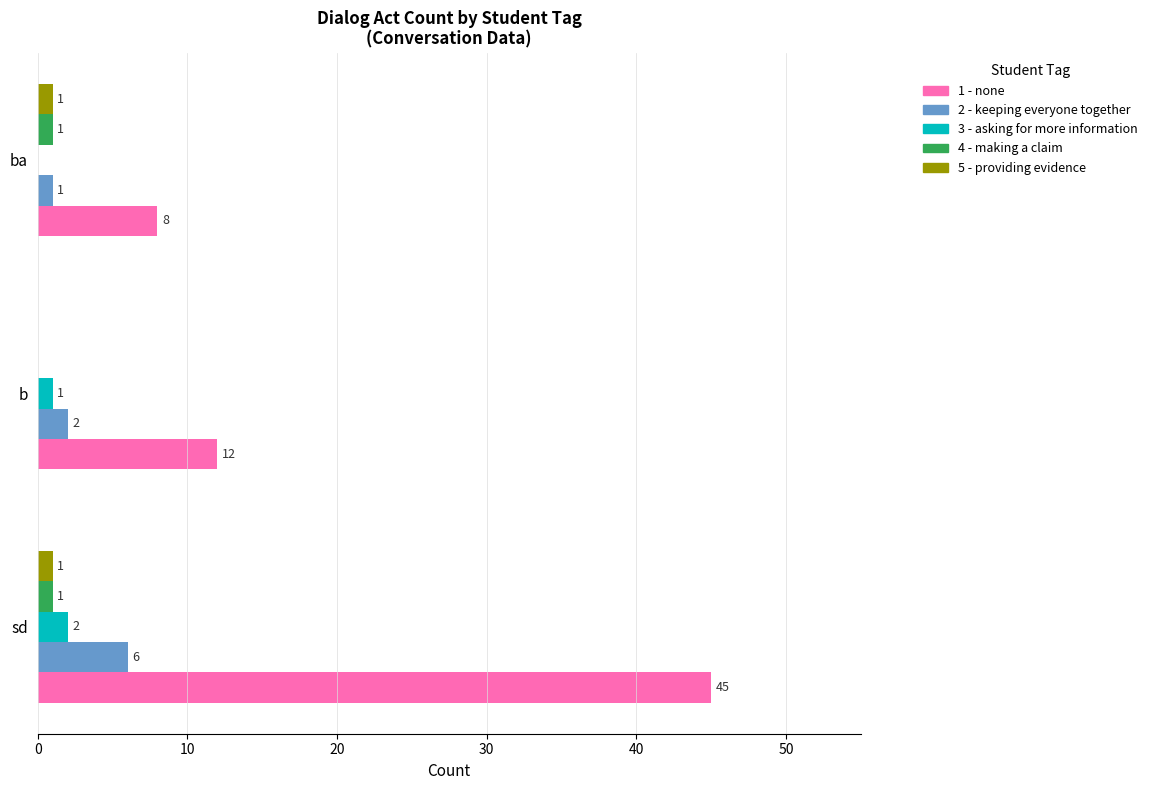

The value of 4 - making a claim at b is 0. True or false?

True